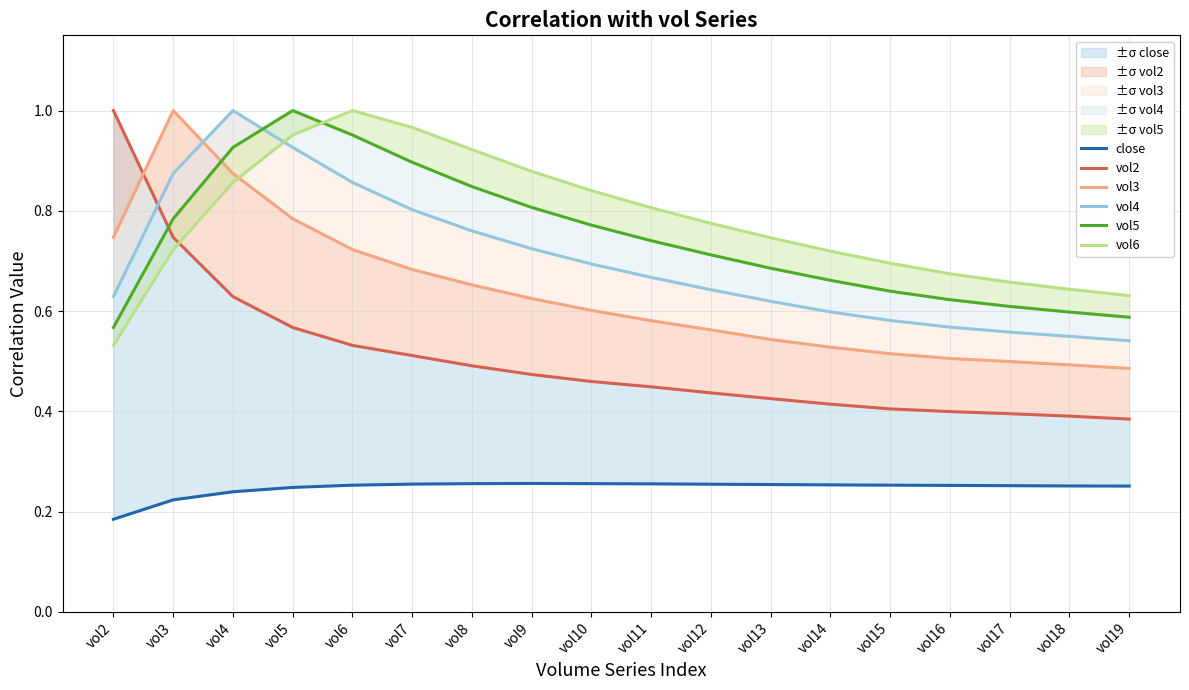

Does the chart display data point markers on the line(s)?

No